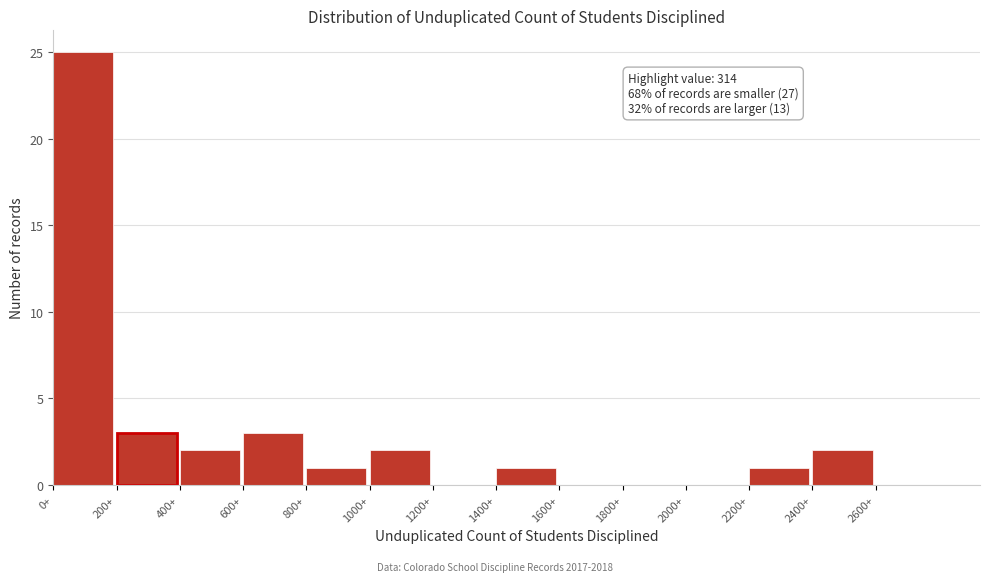

Over which range of the x-axis is the bar tallest?

0 to 200